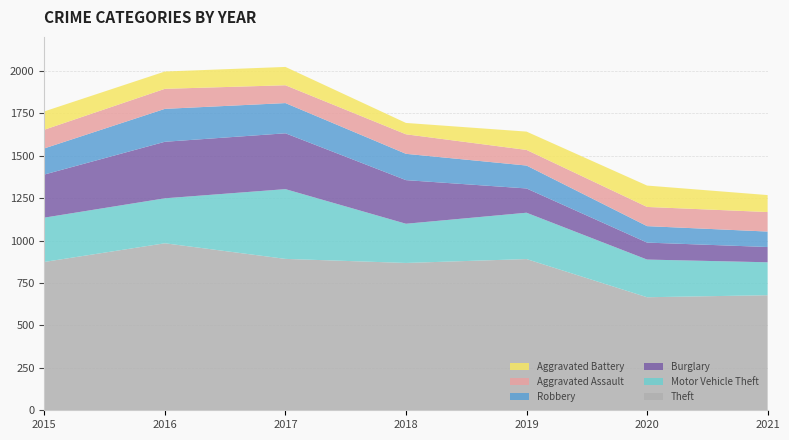

Reading right to left, what are all the values shown in this chart?

Theft: 678	666	891	868	892	984	874
Motor Vehicle Theft: 194	222	273	231	411	265	261
Burglary: 90	100	143	257	329	333	254
Robbery: 91	97	135	155	178	194	154
Aggravated Assault: 115	113	92	115	105	118	110
Aggravated Battery: 100	126	108	67	108	102	108